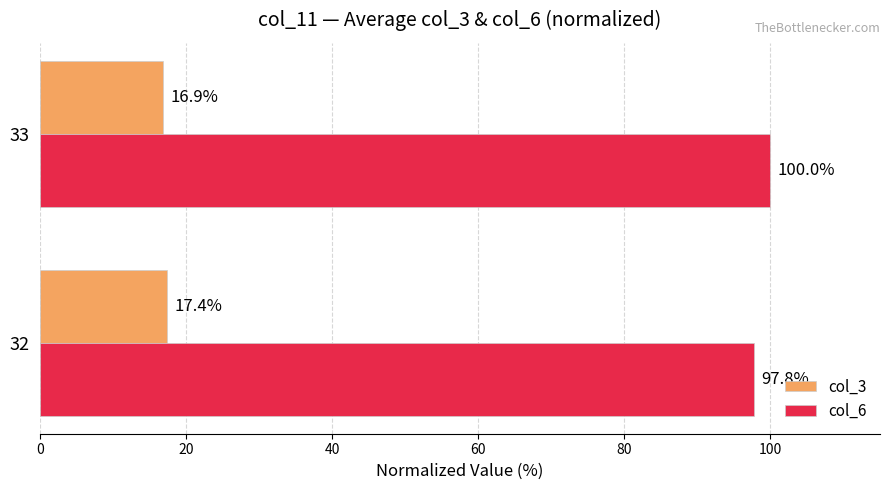

At which label does col_3 reach its minimum?

33